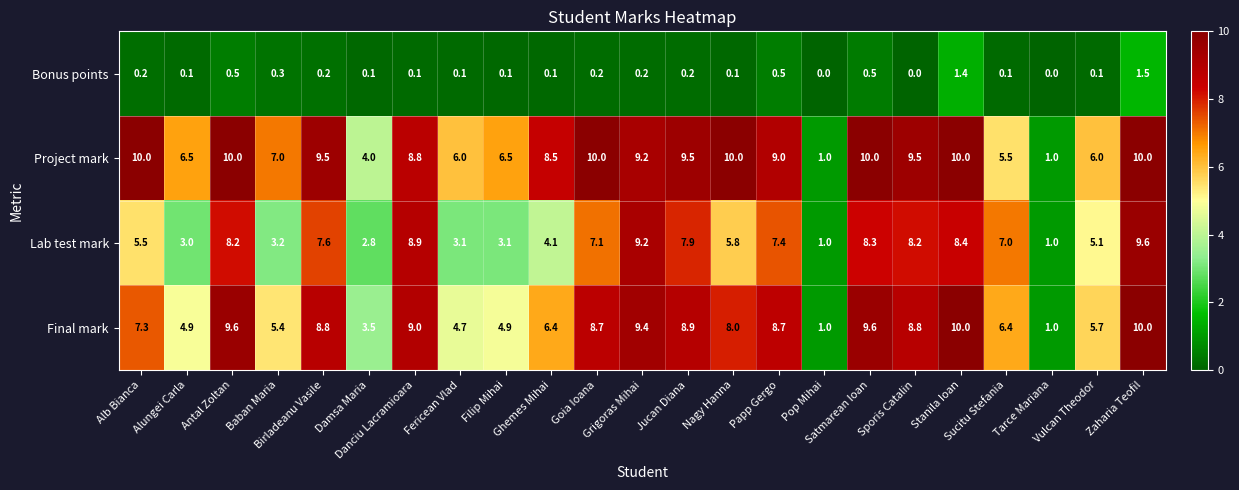

What is the lowest value of the Final mark series?

1.0